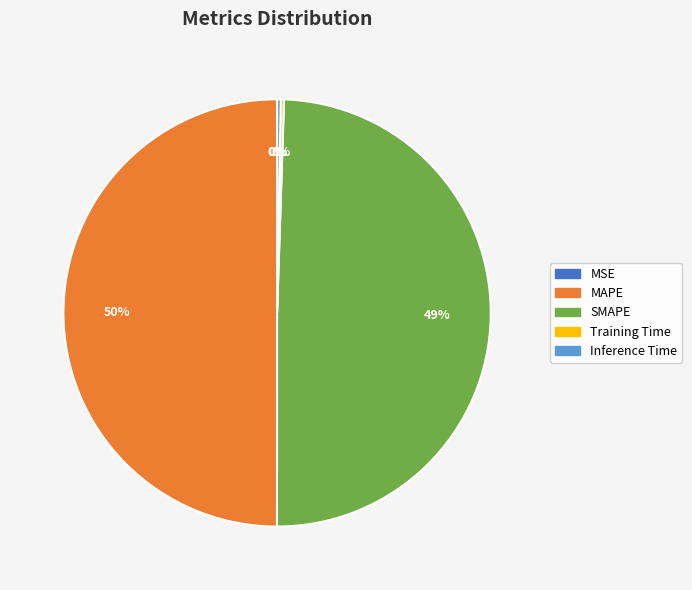

Between SMAPE and MAPE, which is larger?

MAPE